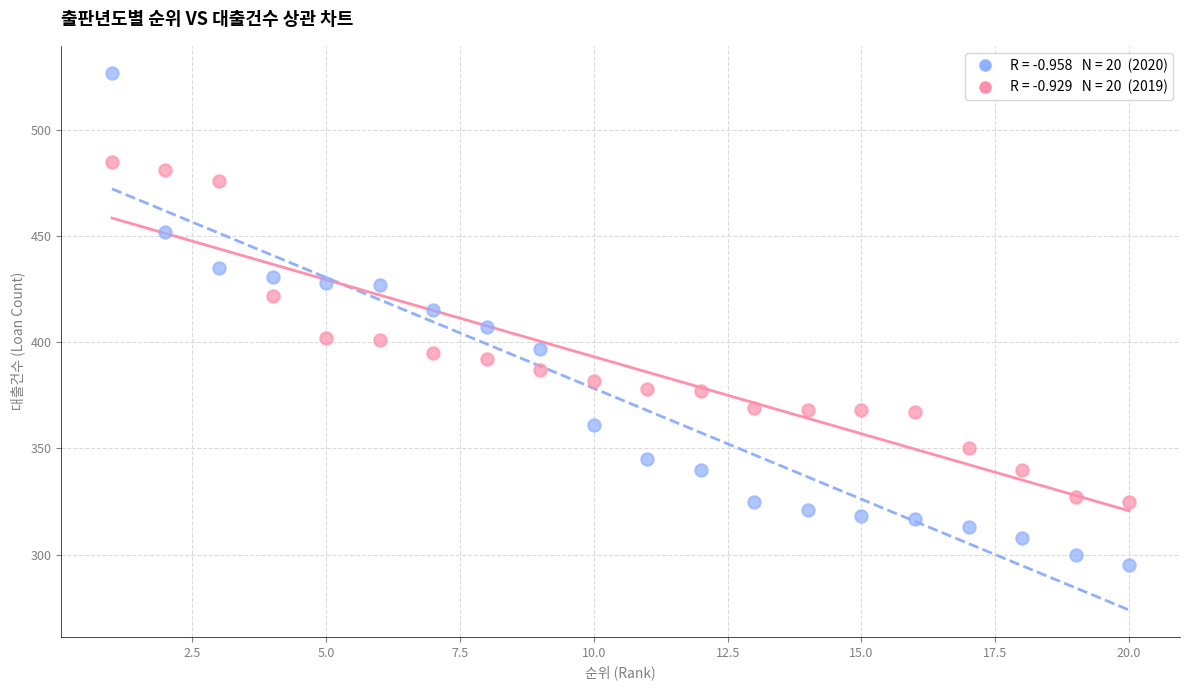

Across all data points, what is the range of Y values (max minus min)?

232